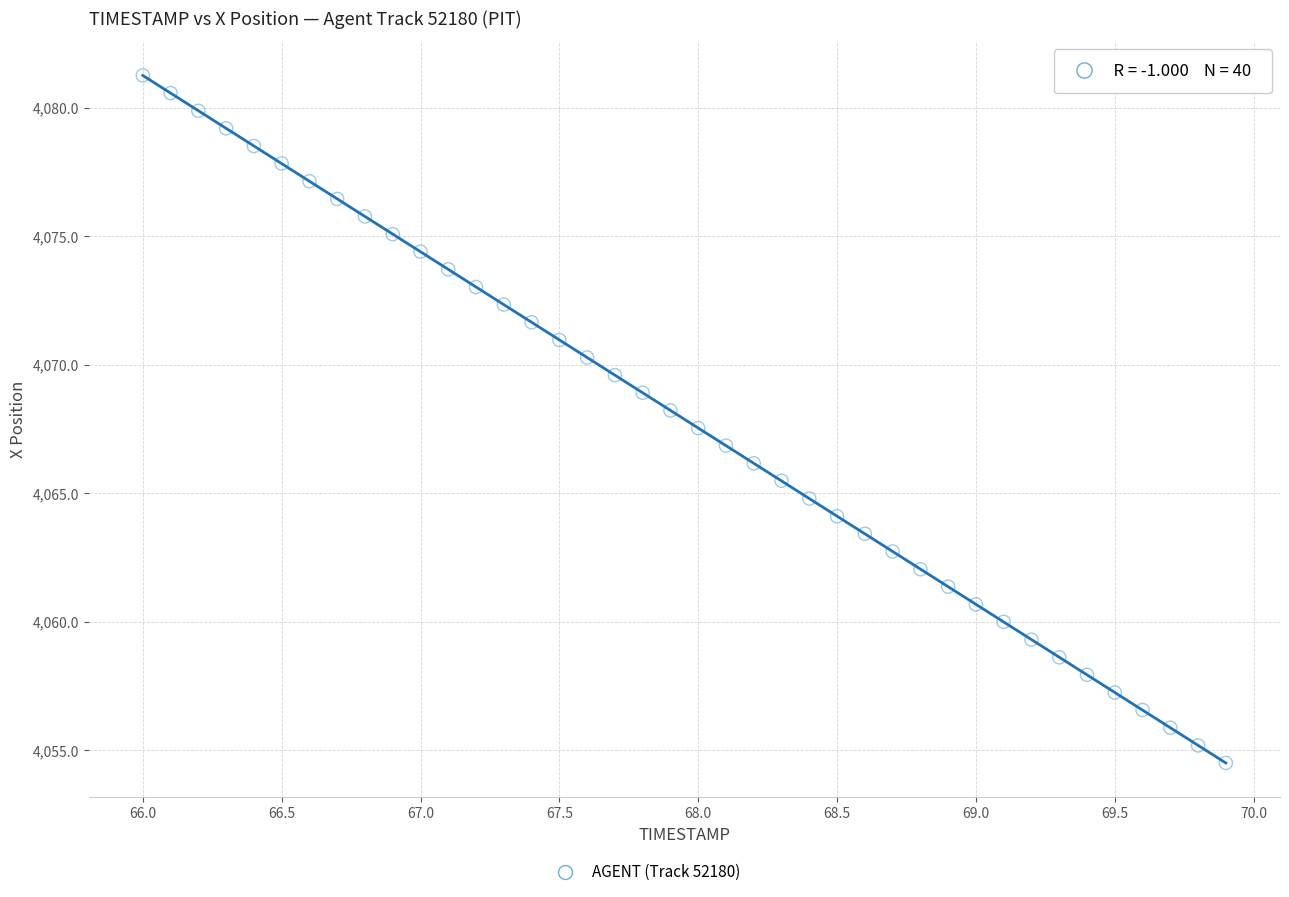

What is the range of X values (max minus min)?

3.9